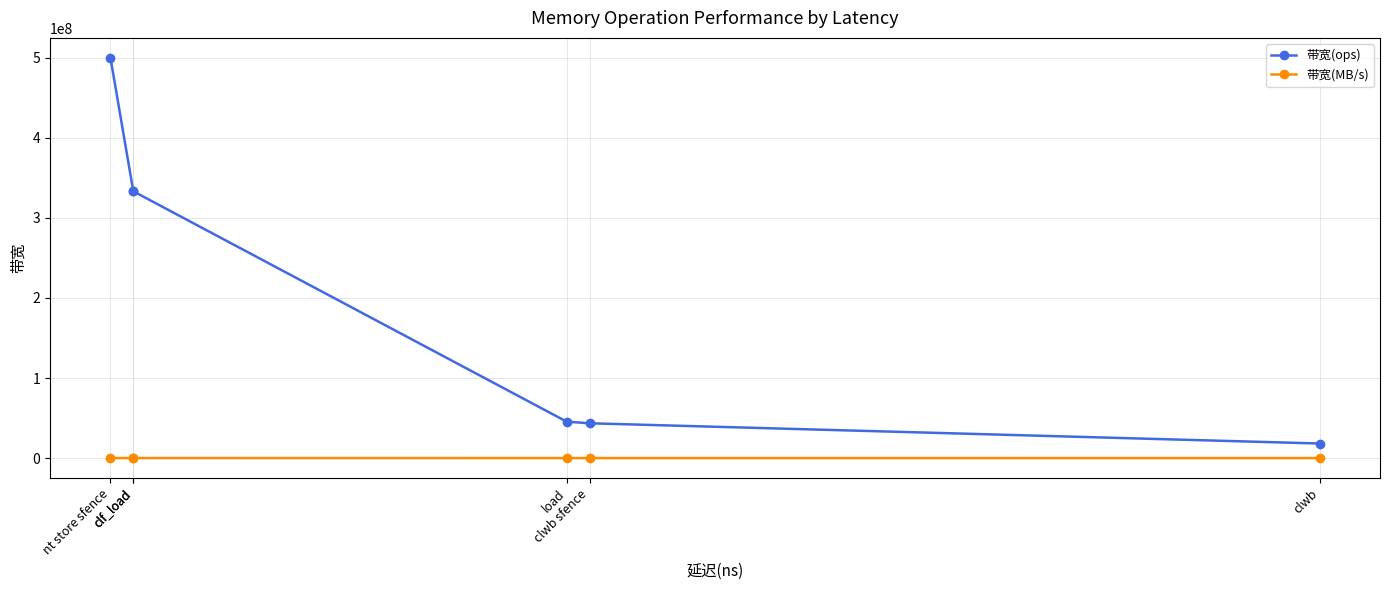

Rank the series at clwb sfence from highest to lowest value.

带宽(ops), 带宽(MB/s)